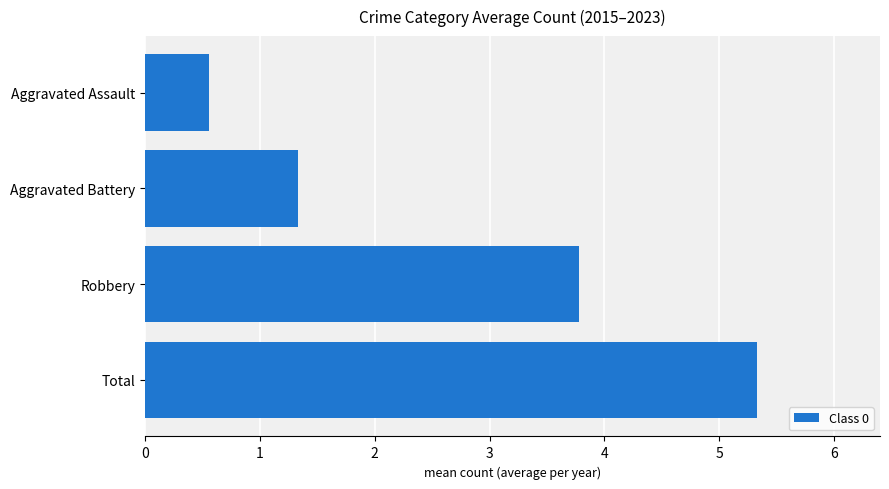

Where is the data nearest to the value 2?

Aggravated Battery